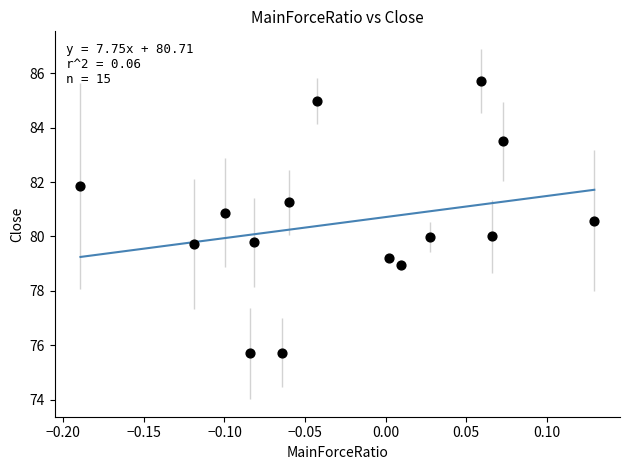

What is the range of X values (max minus min)?

0.3